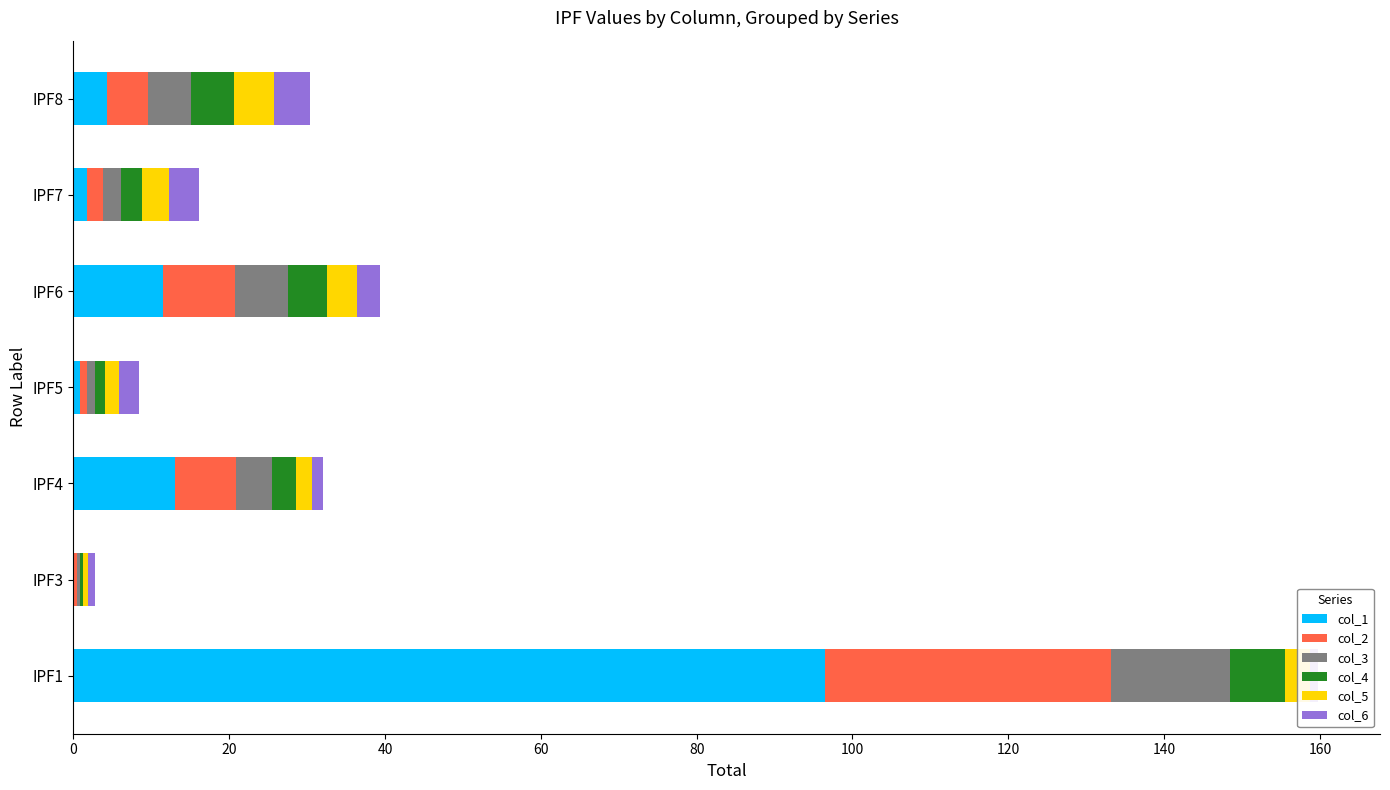

At which category is the sum across all series the highest?

IPF1